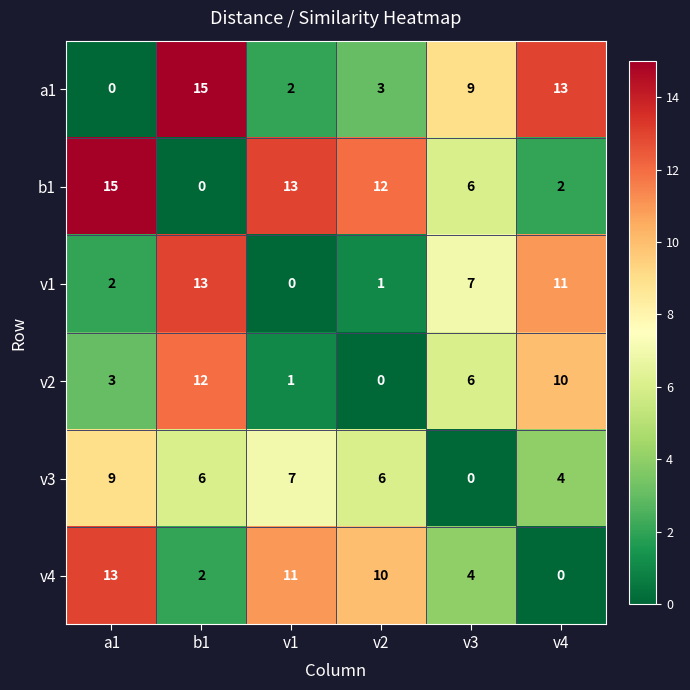

What is the spread (max minus min) of values at v3?

9